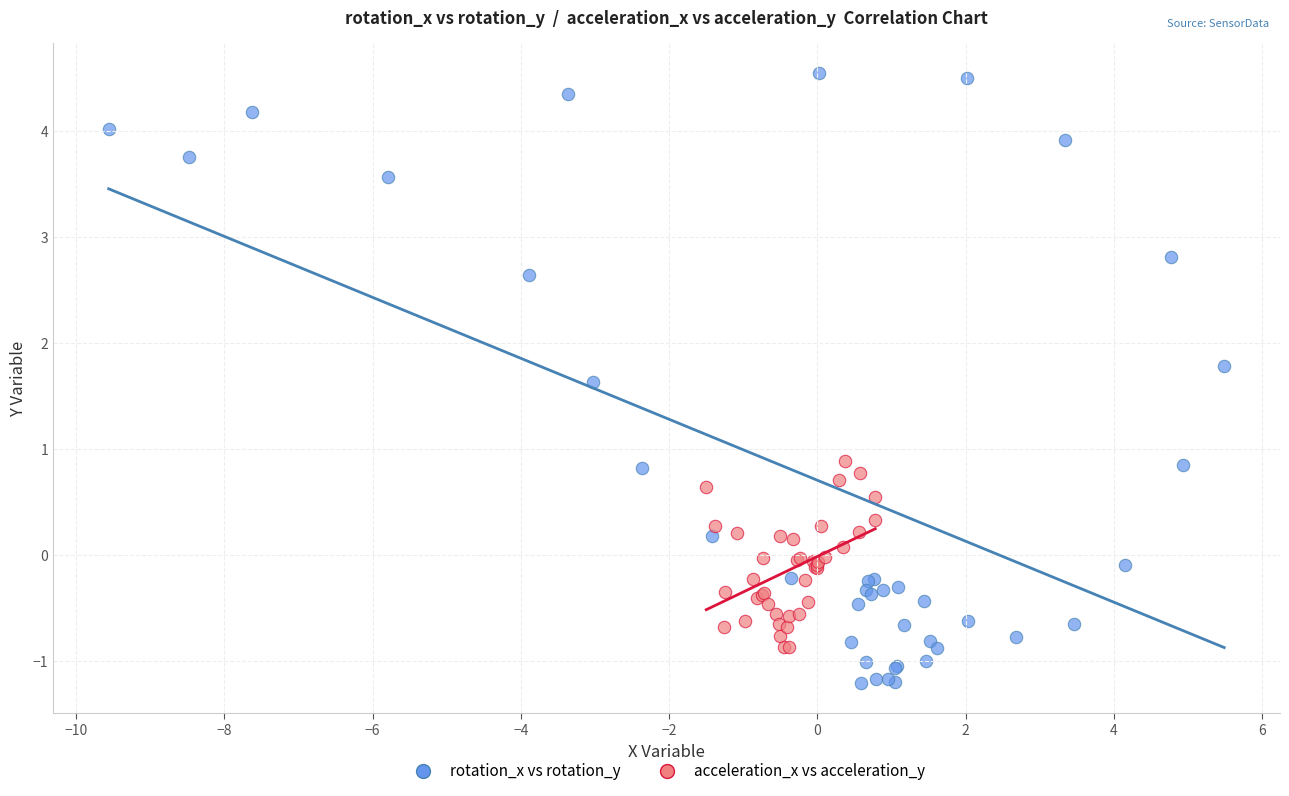

Which series reaches the maximum Y coordinate?

rotation_x vs rotation_y